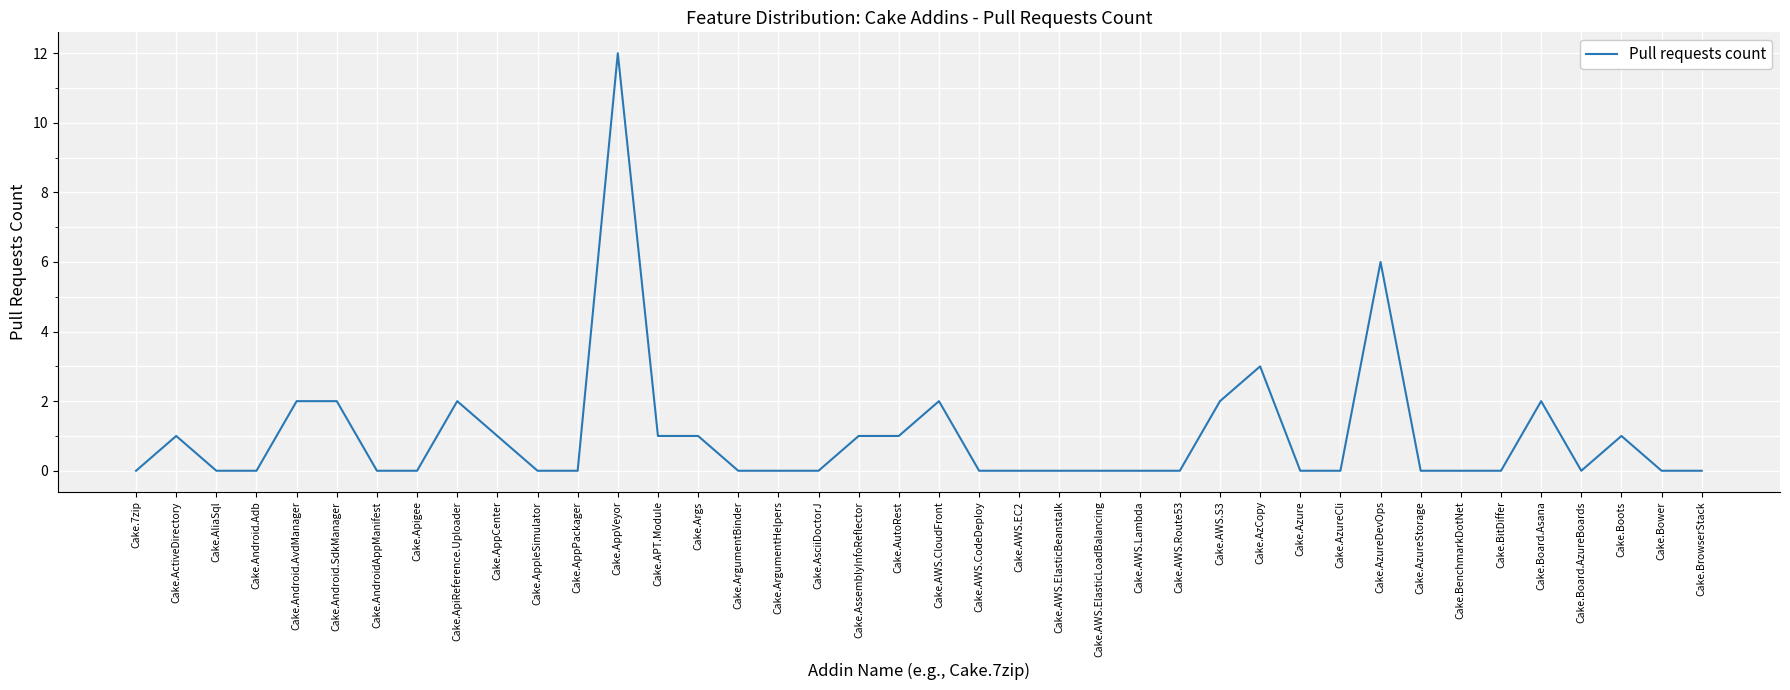

What is the difference between the maximum and minimum values?

12